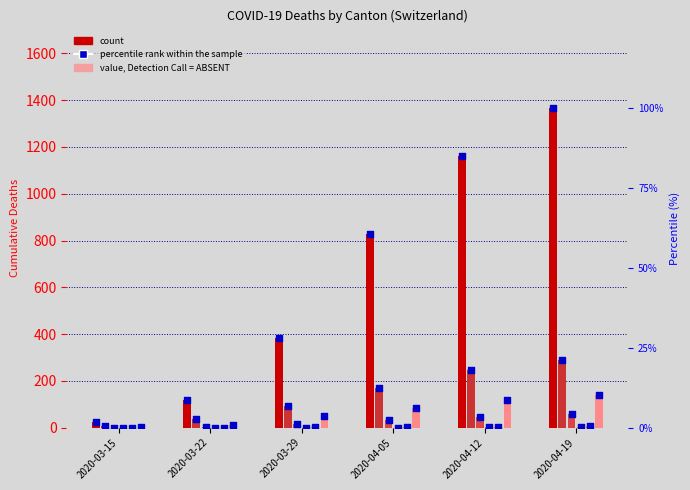

Is the value of GR at 2020-04-12 greater than the value of TI at 2020-03-22?

Yes